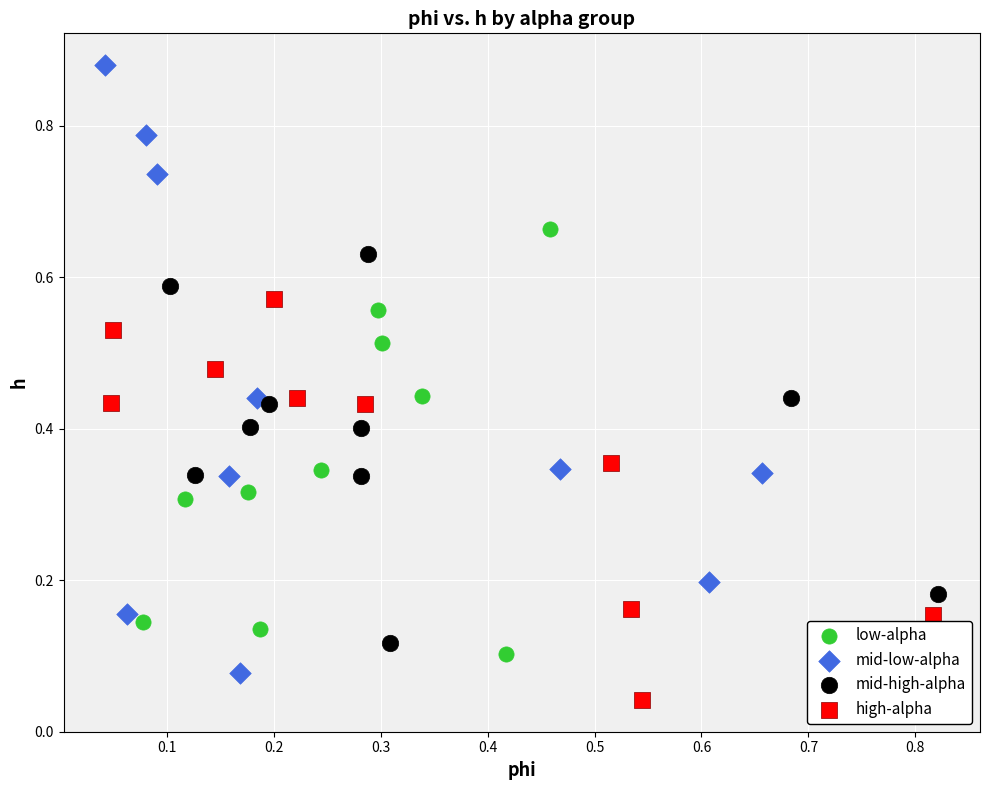

Which series has the widest spread of Y values?

mid-low-alpha